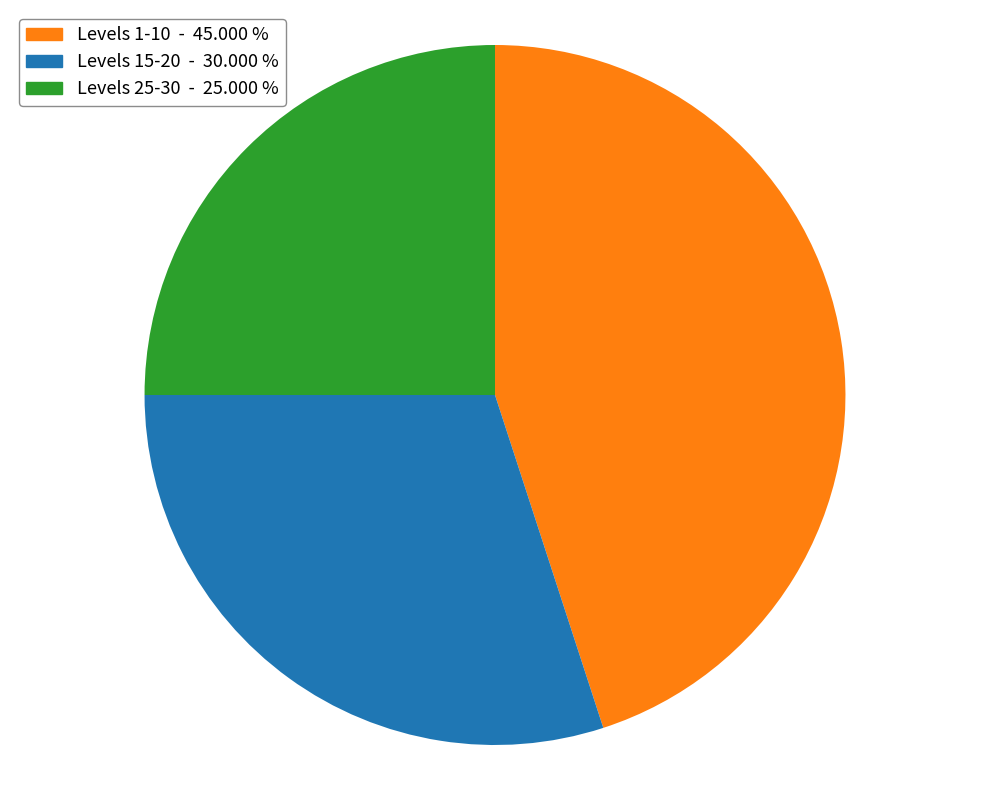

Does any single category account for the majority?

No